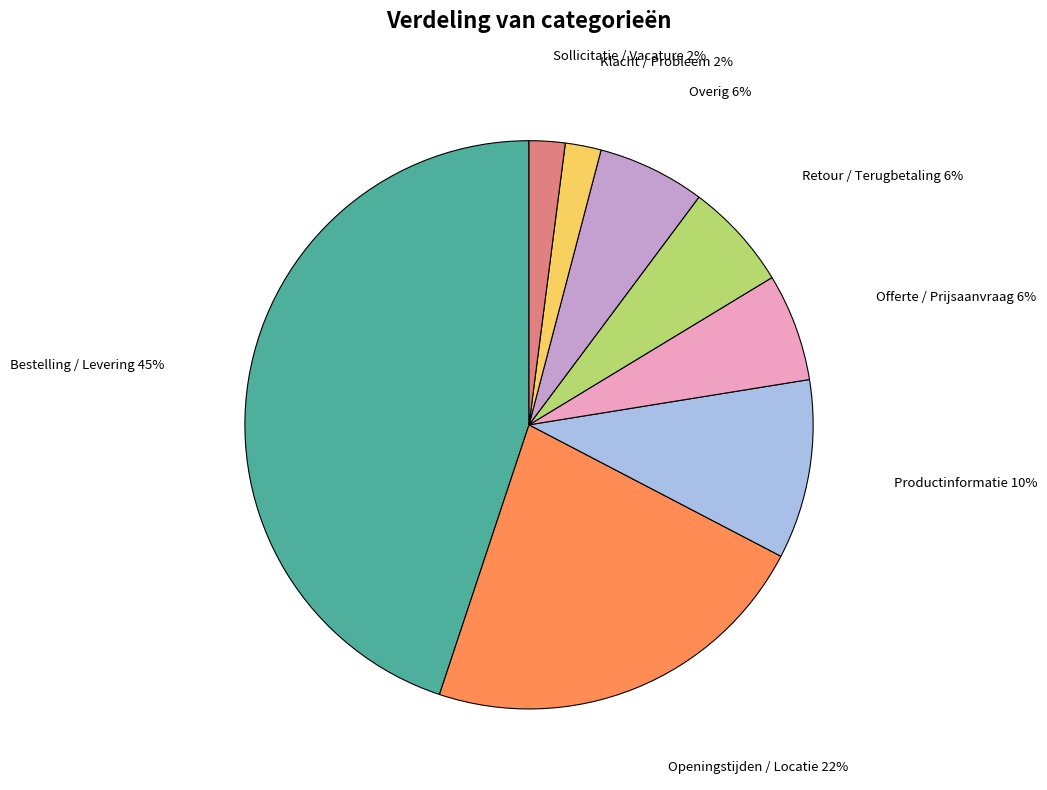

To the nearest percent, what is the difference between the largest and smallest slice percentages?

43%